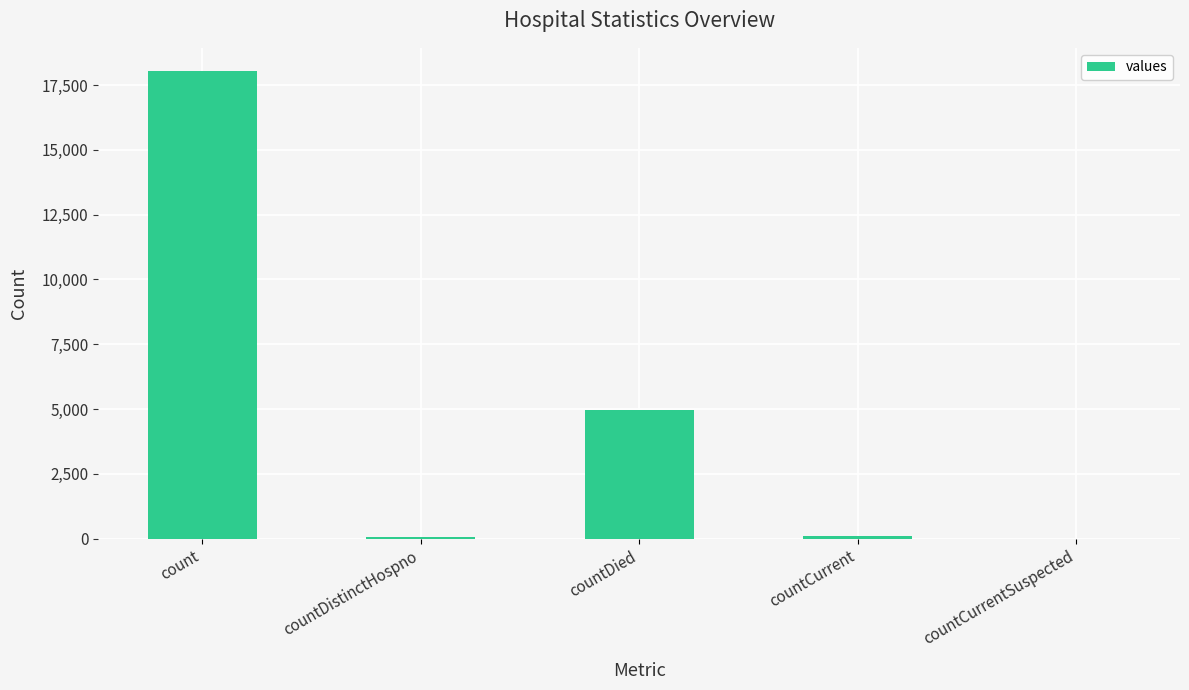

Which category has the highest value across all series?

count